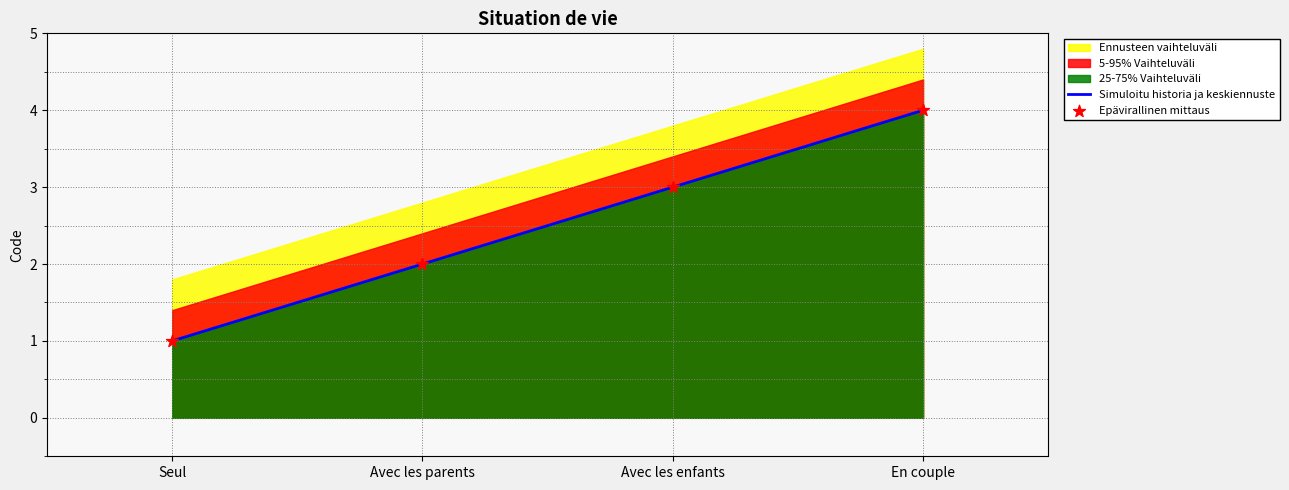

Is the value of Simuloitu historia ja keskiennuste at Avec les enfants greater than the value of Epävirallinen mittaus at Seul?

Yes